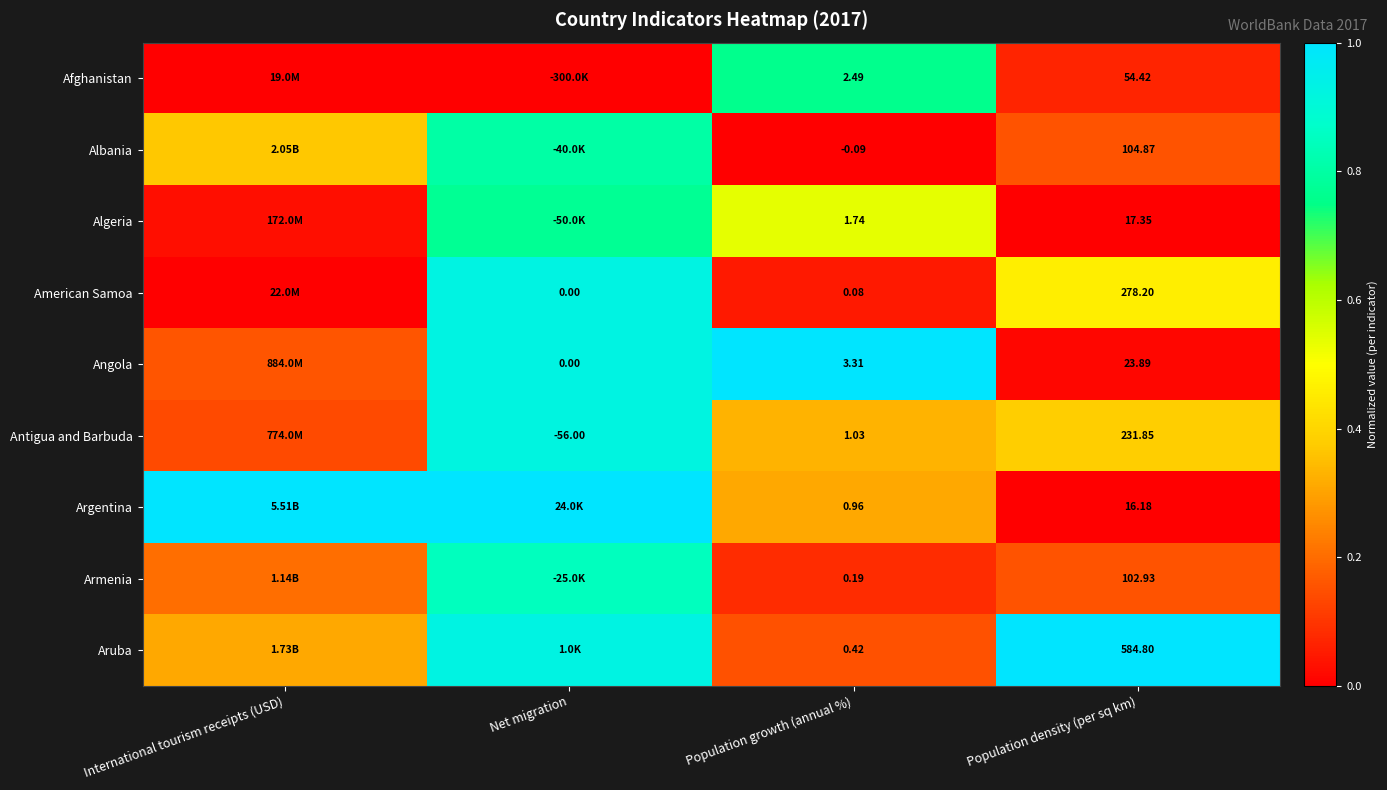

Is the value of Argentina at Population density (per sq km) greater than the value of Afghanistan at Population growth (annual %)?

Yes